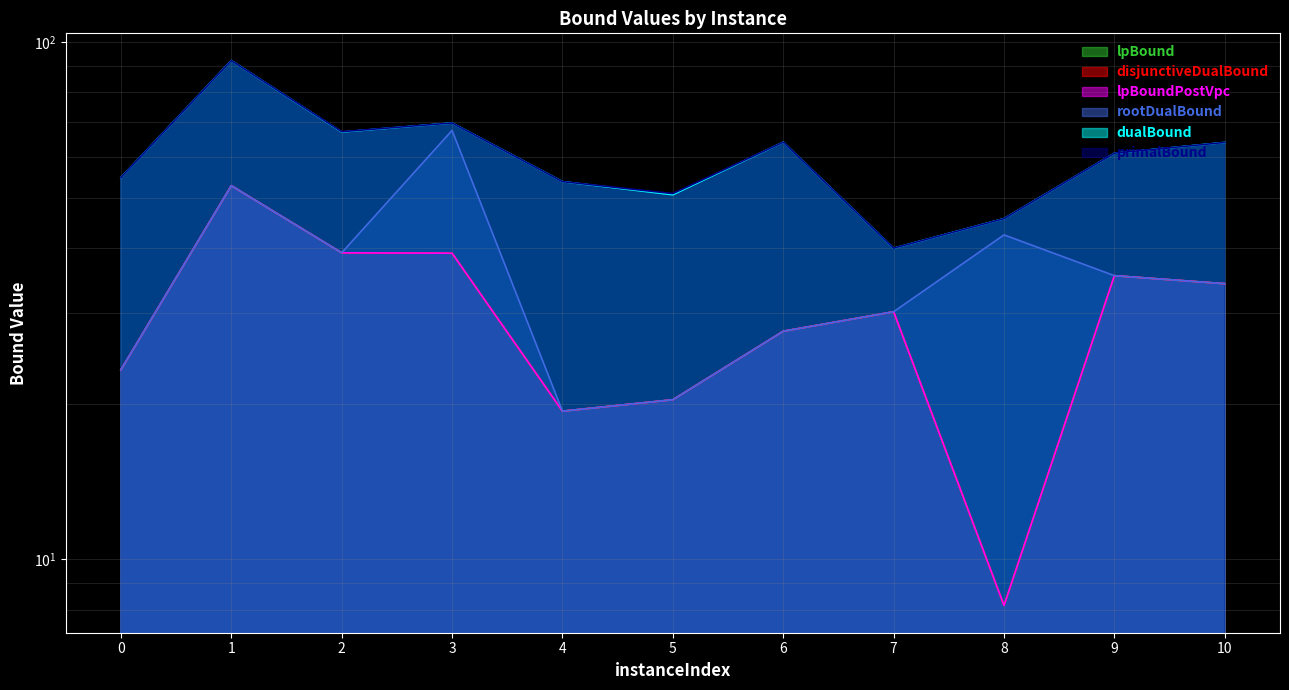

Where is rootDualBound nearest to the value 43?

8